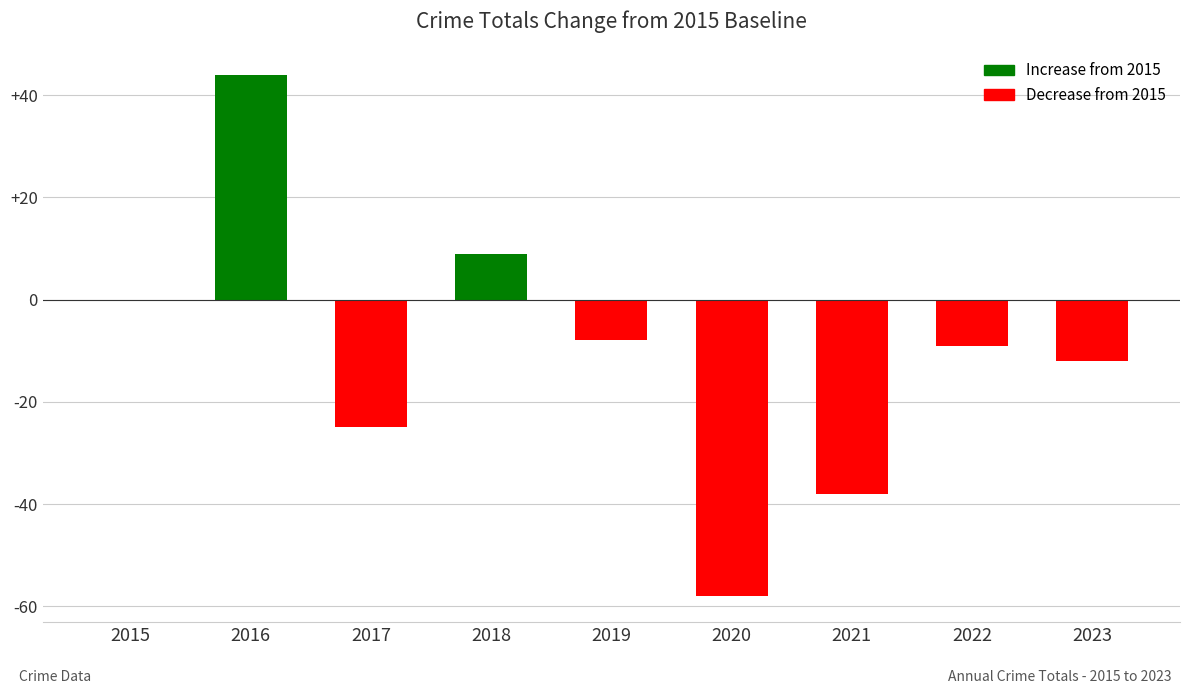

How many categories are shown in the chart?

9